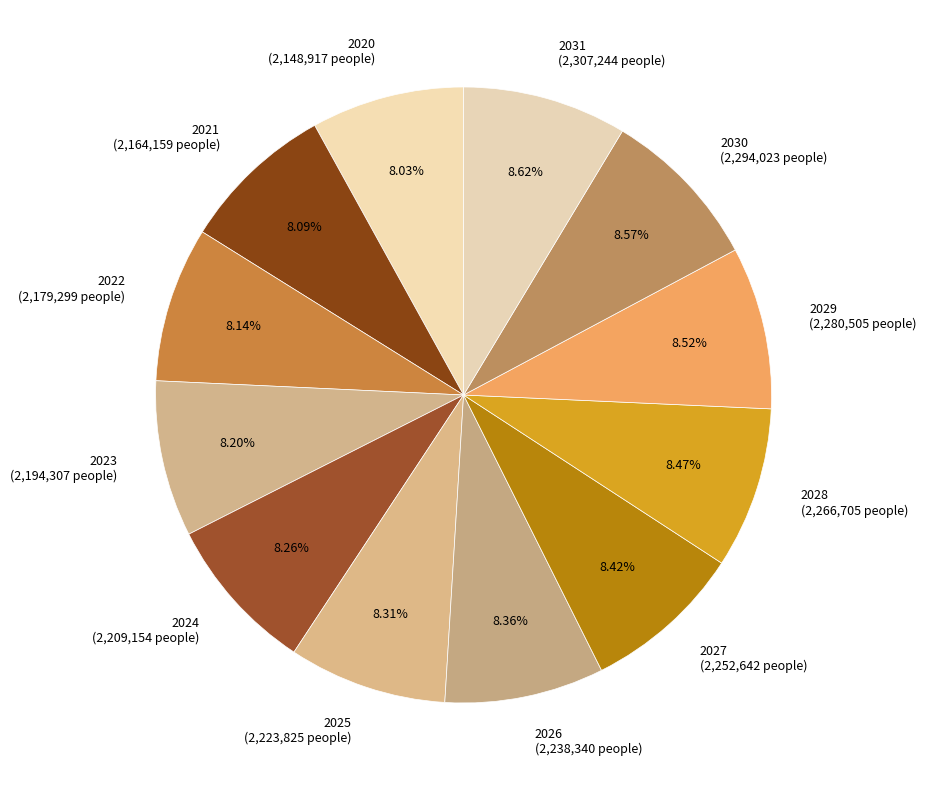

How many segments does this pie chart have?

12